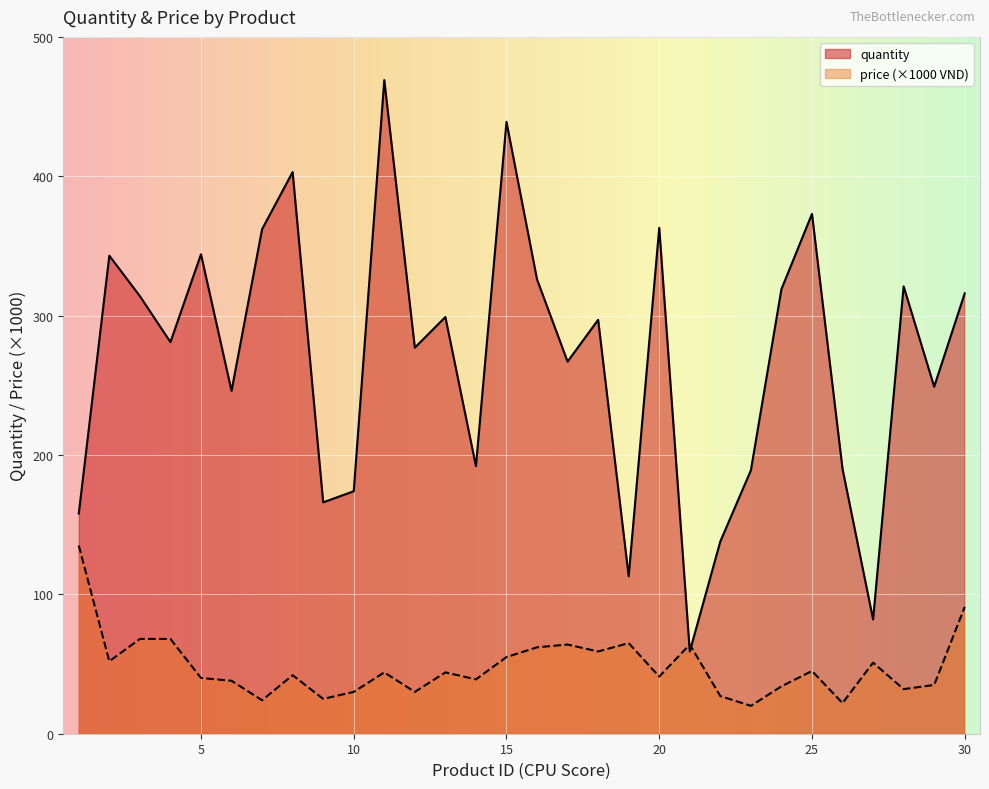

List the series in order of their overall mean, highest first.

quantity, price (×1000 VND)